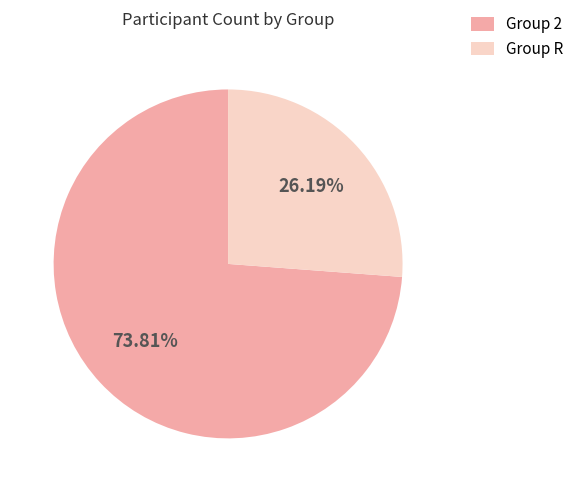

Which category has the biggest portion of the pie?

Group 2